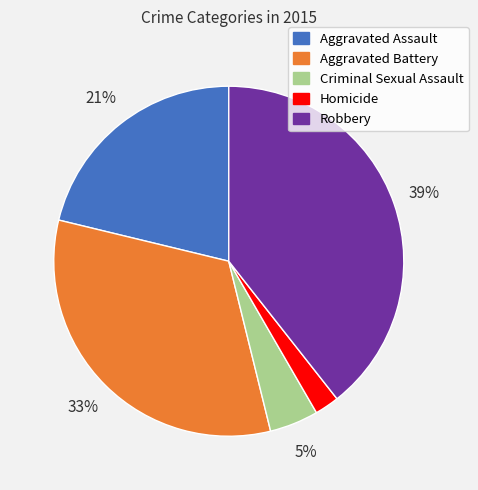

Between Aggravated Battery and Homicide, which is larger?

Aggravated Battery